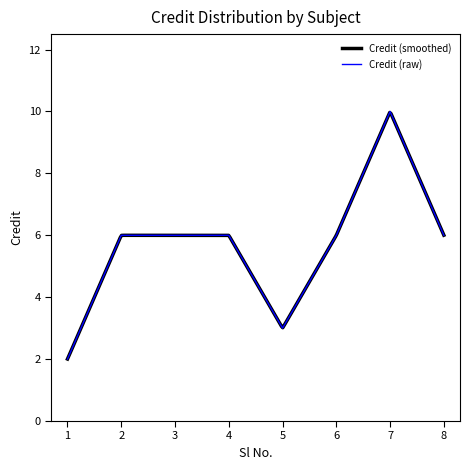

At which category does the chart reach its minimum across all series?

1